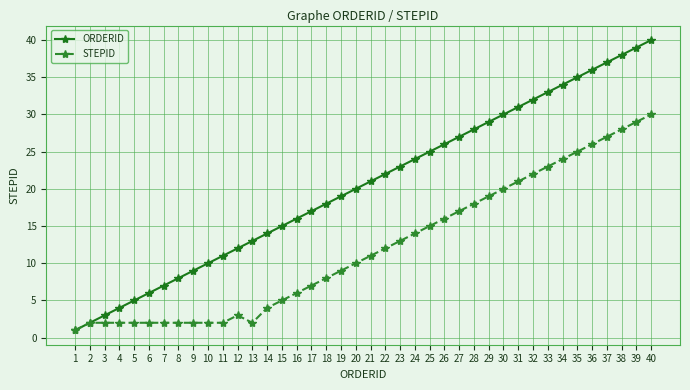

What is the total value across all series at 28?

46